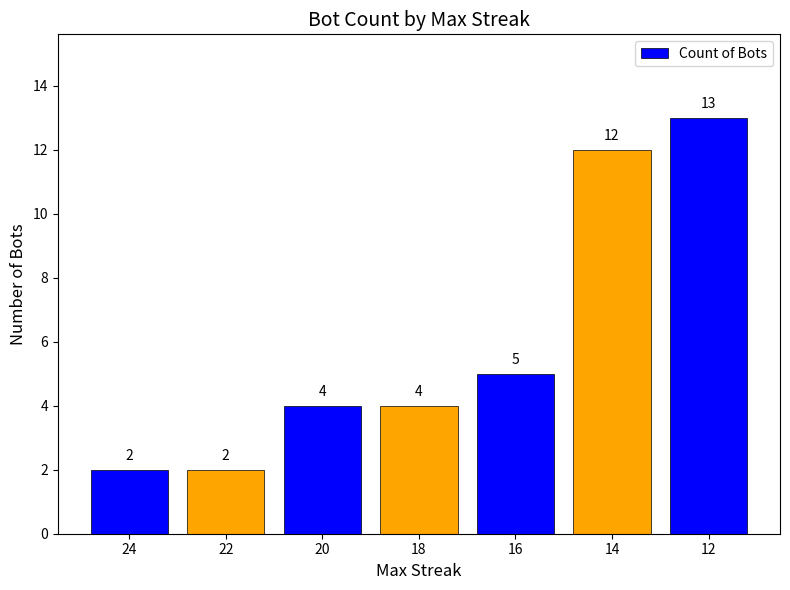

Which has a higher value, 16 or 18?

16